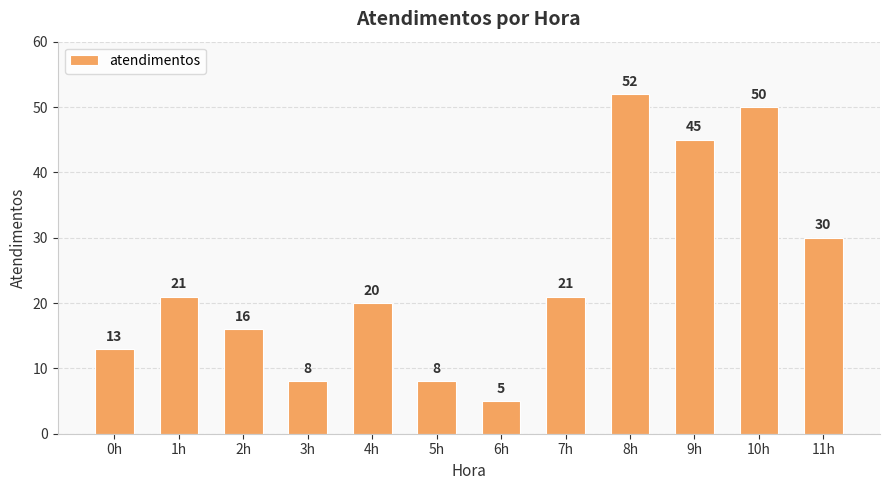

The value at 9h is 31. True or false?

False